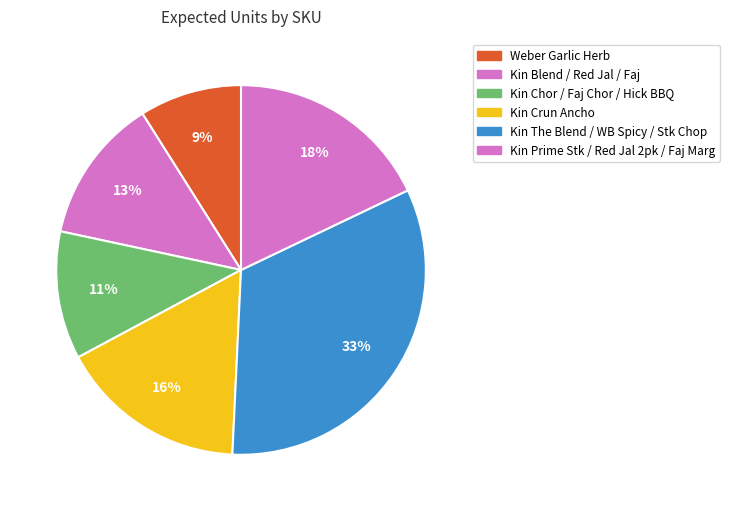

Count the number of slices in the pie.

6